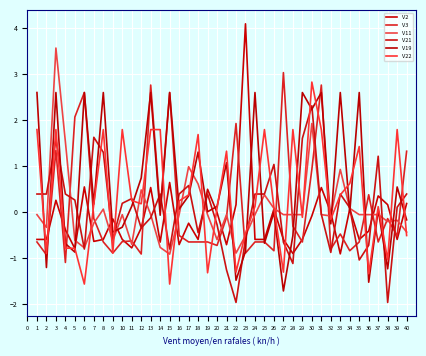

How many intersections are there between V2 and V3?

19